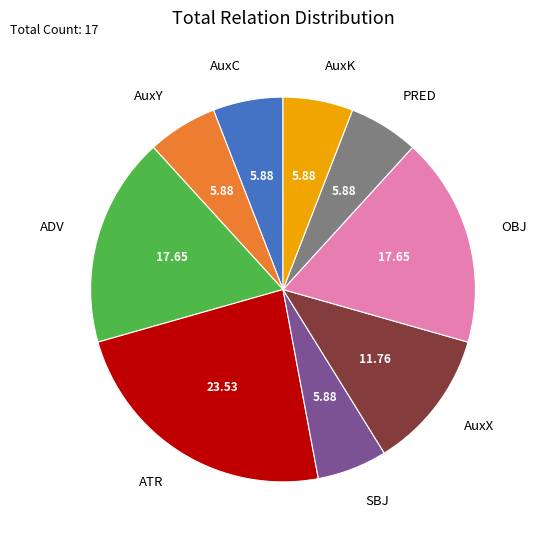

What is the largest slice in the pie chart?

ATR